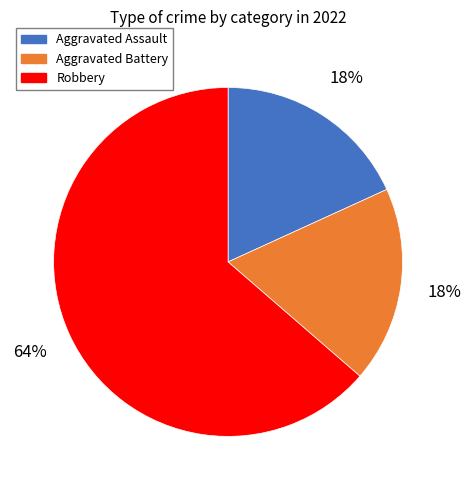

How many segments does this pie chart have?

3